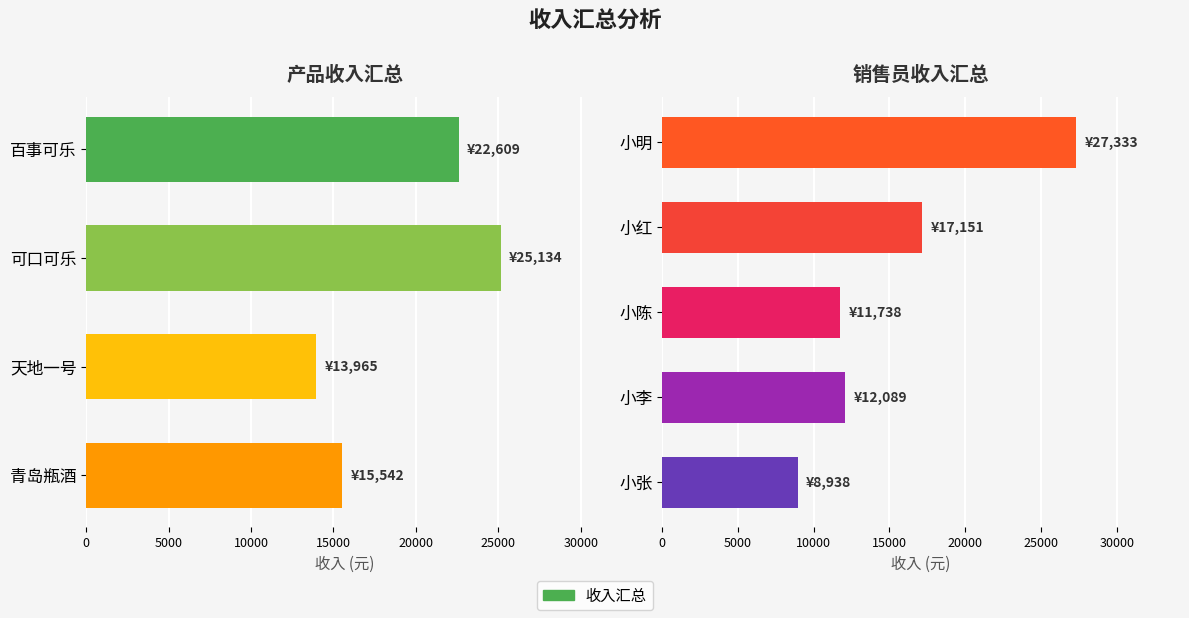

Are the bars grouped side by side (vs. stacked)?

No